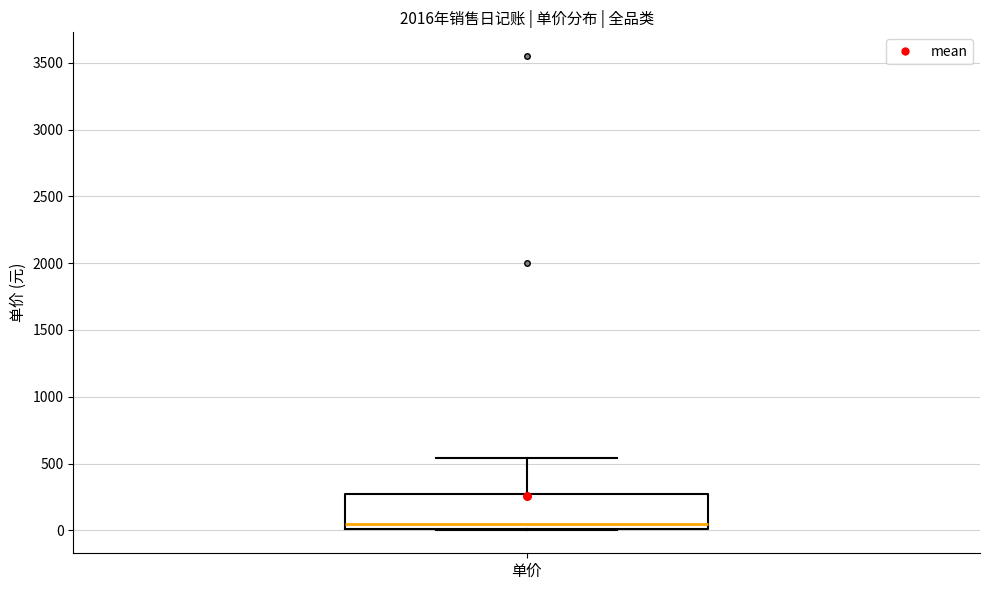

Where is the lower edge of the box for 单价 on the y-axis? The values are not printed on the chart, so give them approximately, as read against the axis.

0